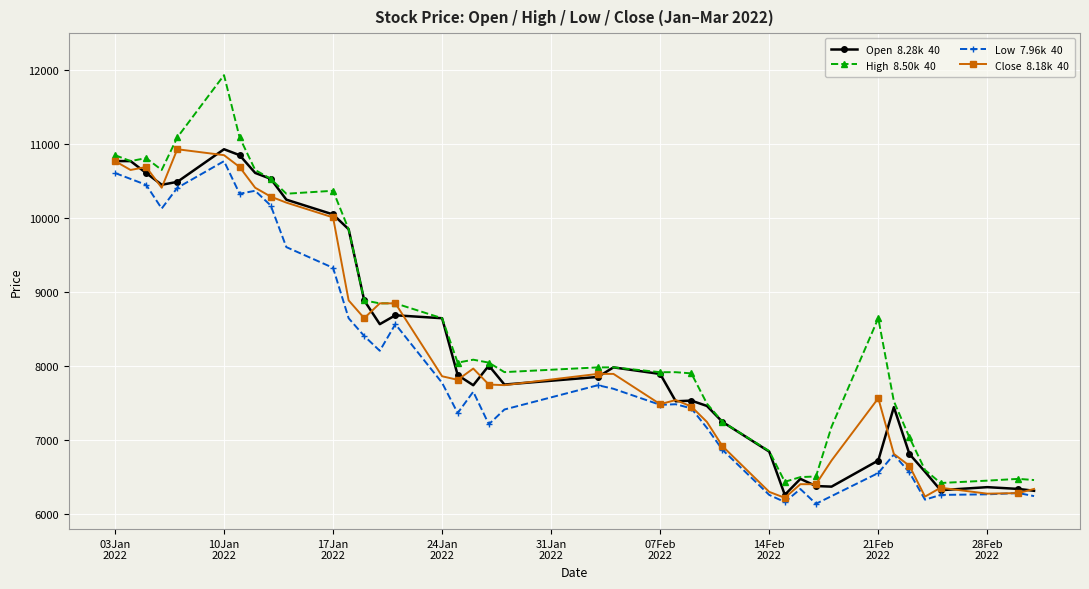

What is the maximum value shown in the chart?

11933